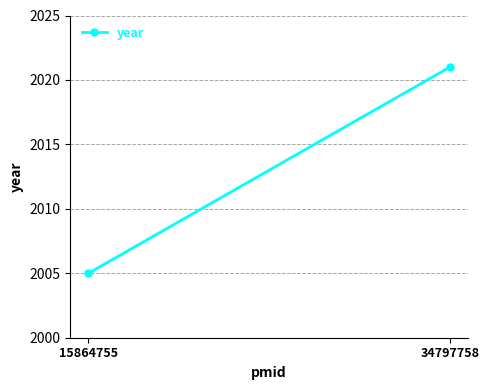

Which category has the highest value across all series?

34797758